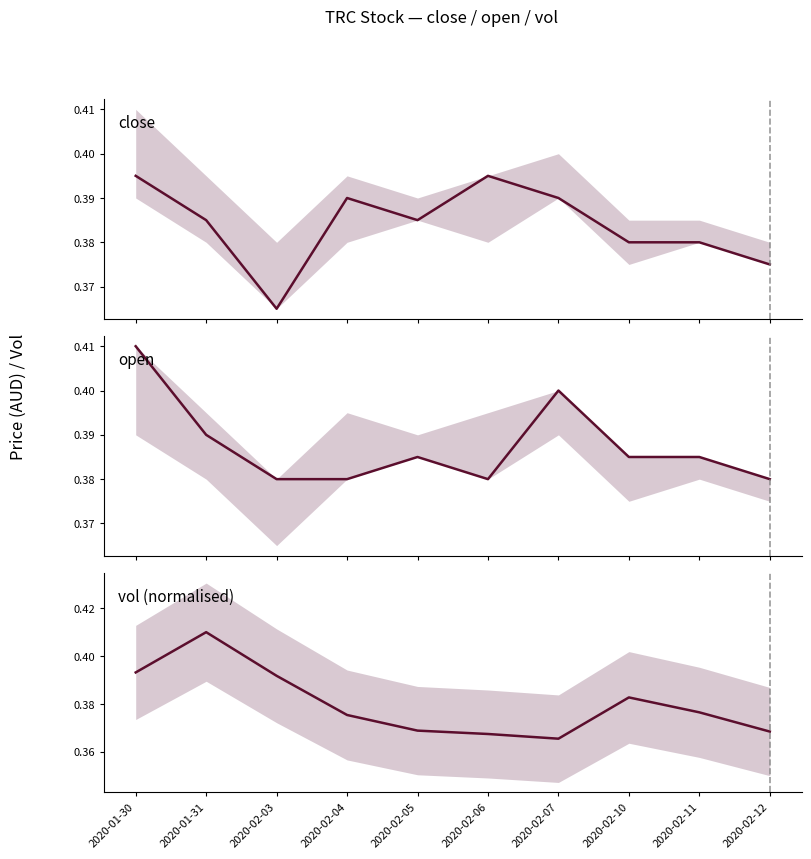

Rank the categories by vol (normalised) value from highest to lowest.

2020-01-31, 2020-01-30, 2020-02-03, 2020-02-10, 2020-02-11, 2020-02-04, 2020-02-05, 2020-02-12, 2020-02-06, 2020-02-07